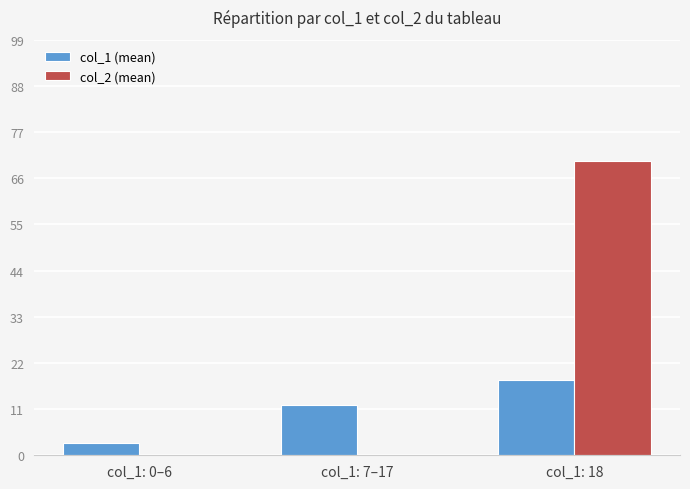

Which series has the largest total across all categories?

col_2 (mean)